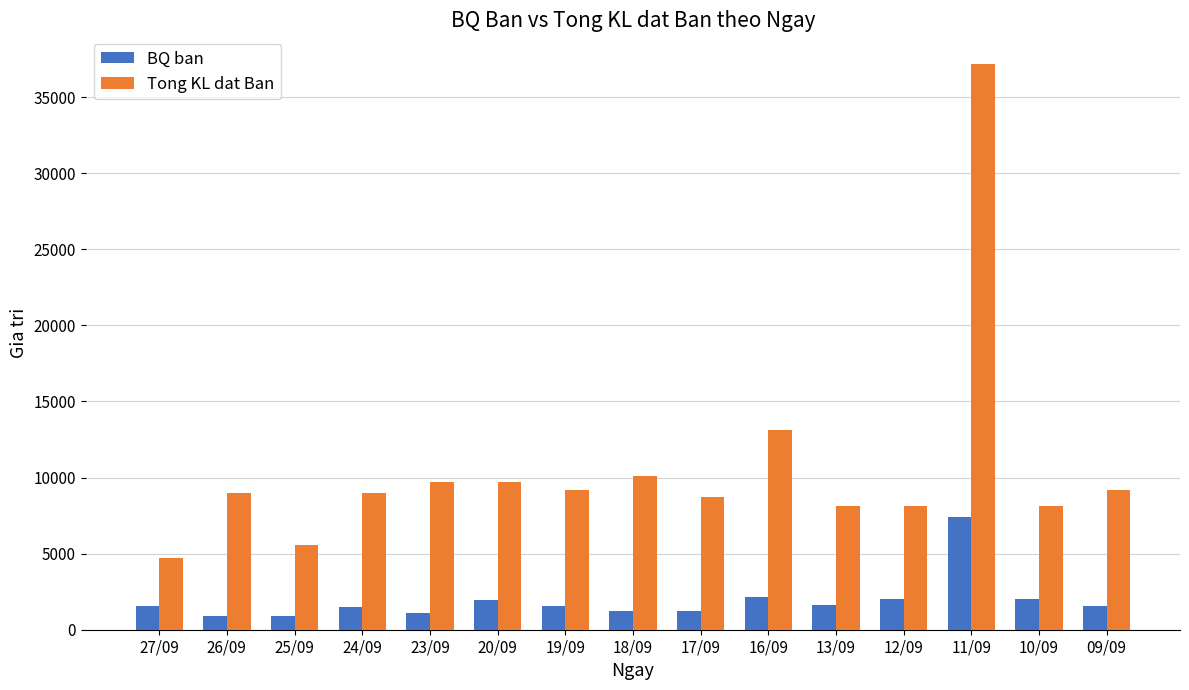

What is the sum of all BQ ban values?

28823